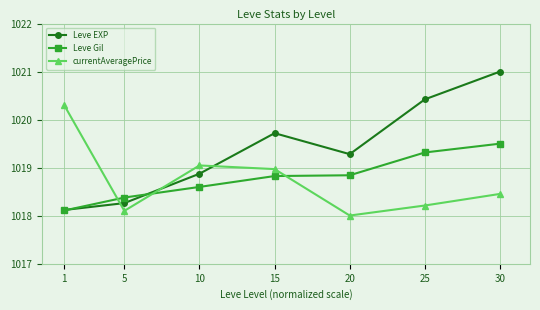

What is the total value across all series at 5?

3054.7